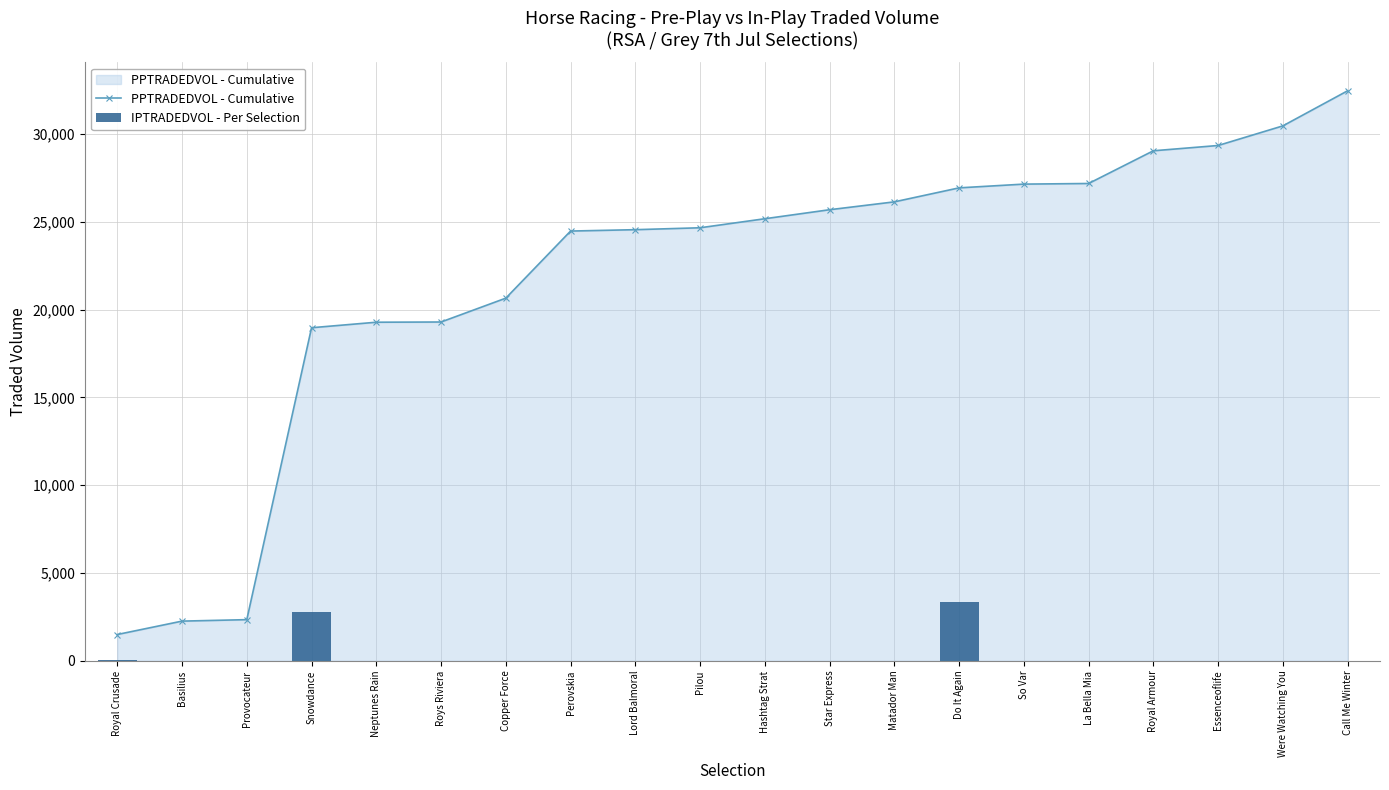

What is the sum of the PPTRADEDVOL - Cumulative values at La Bella Mia and Royal Crusade?

28678.5